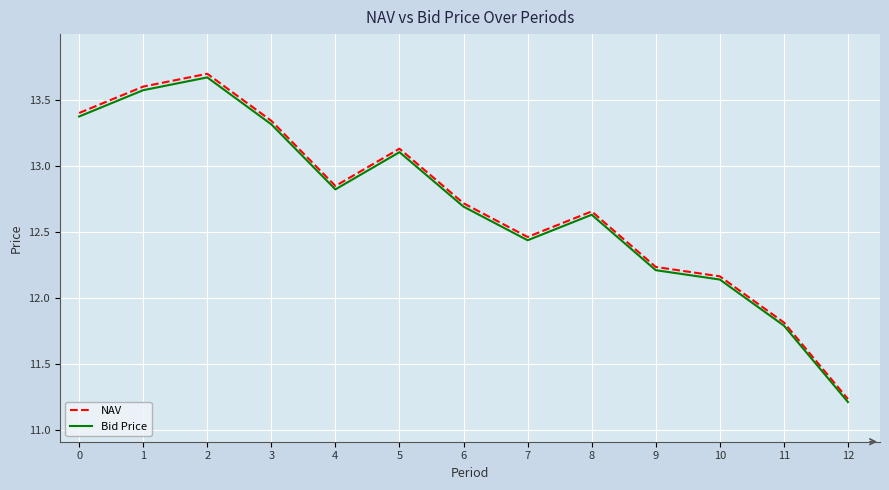

Which category has the lowest value in the Bid Price series?

12